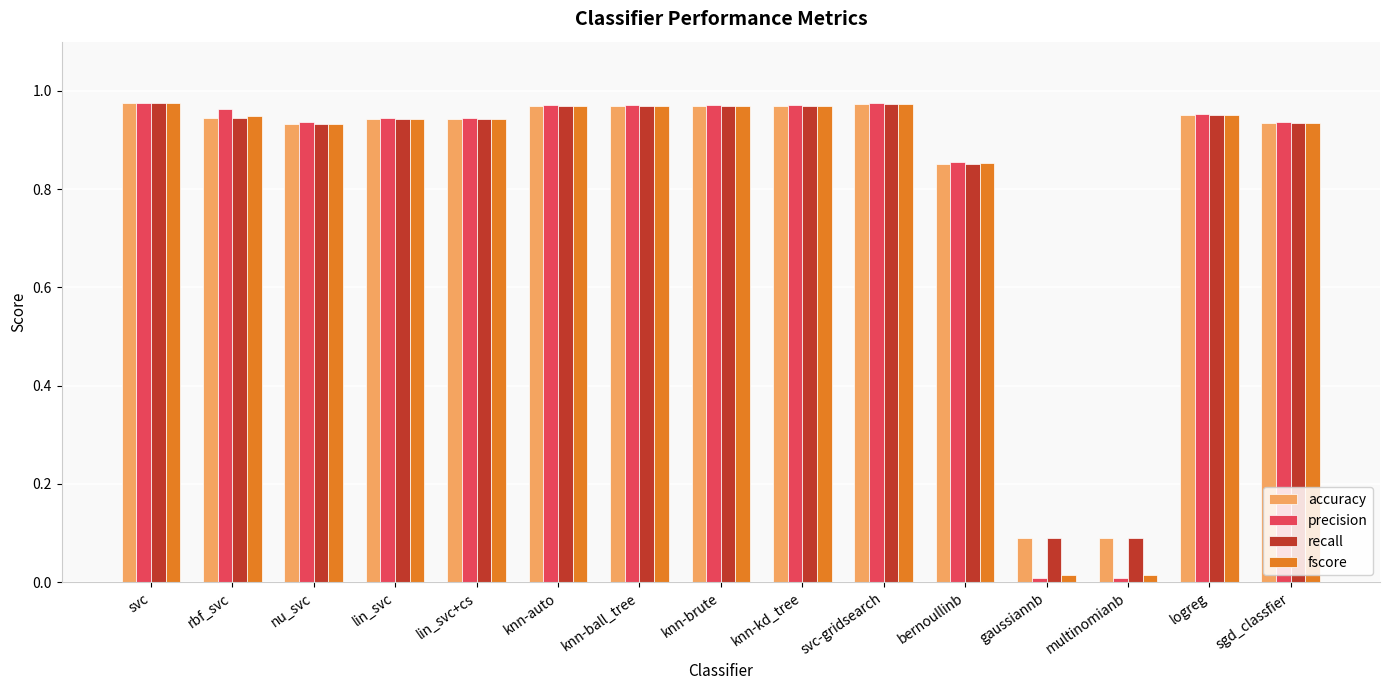

Count the number of data series in this chart.

4